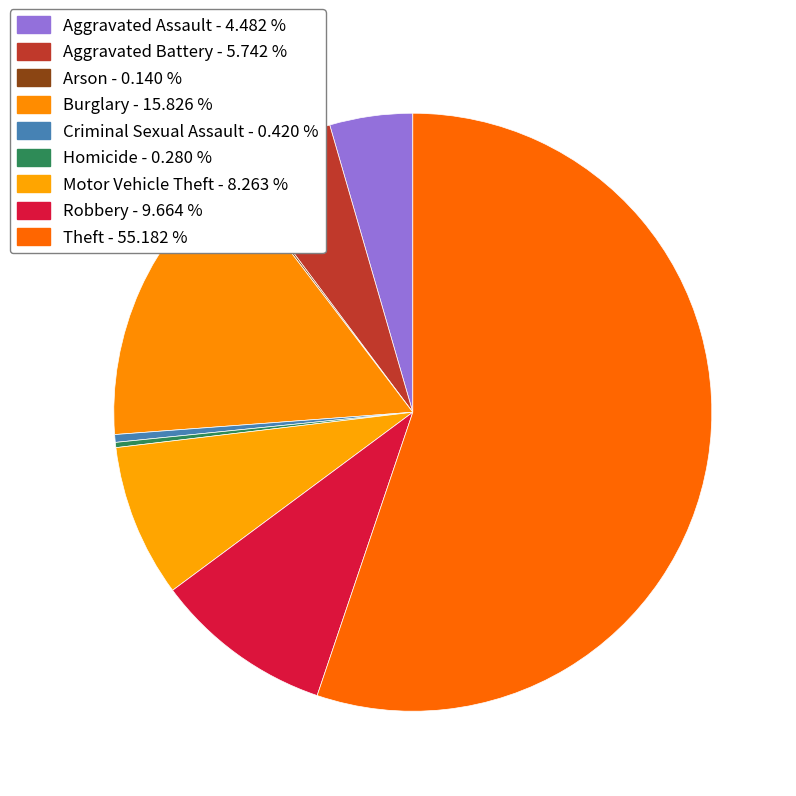

Is there a majority slice in this chart?

Yes